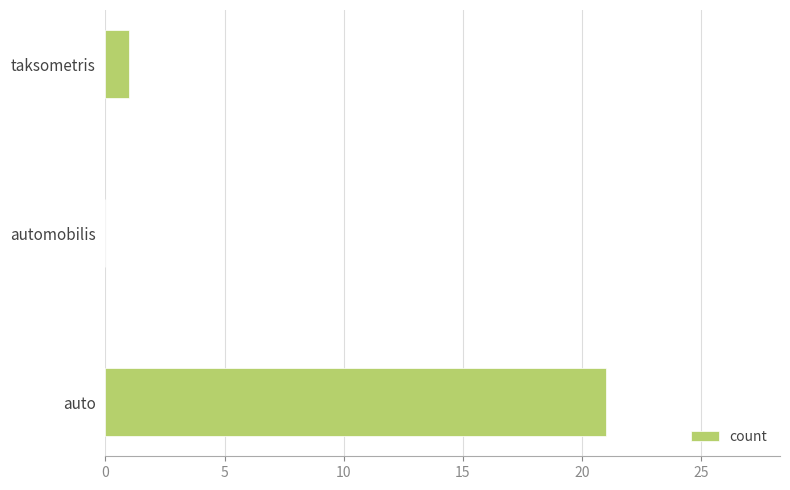

Which label corresponds to the largest value in the chart?

auto